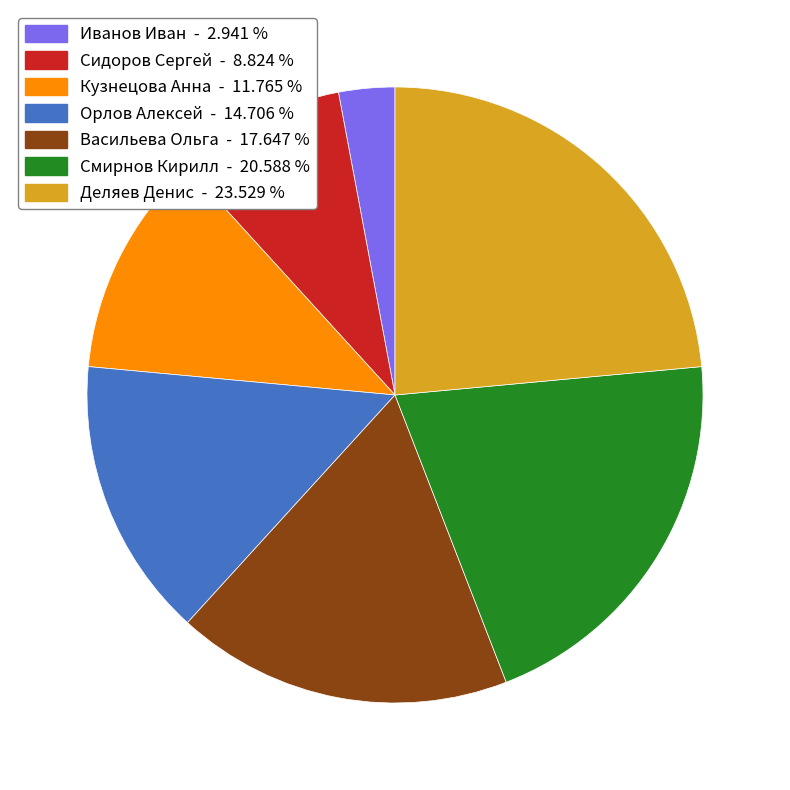

Rank the categories by value from lowest to highest.

Иванов Иван, Сидоров Сергей, Кузнецова Анна, Орлов Алексей, Васильева Ольга, Смирнов Кирилл, Деляев Денис